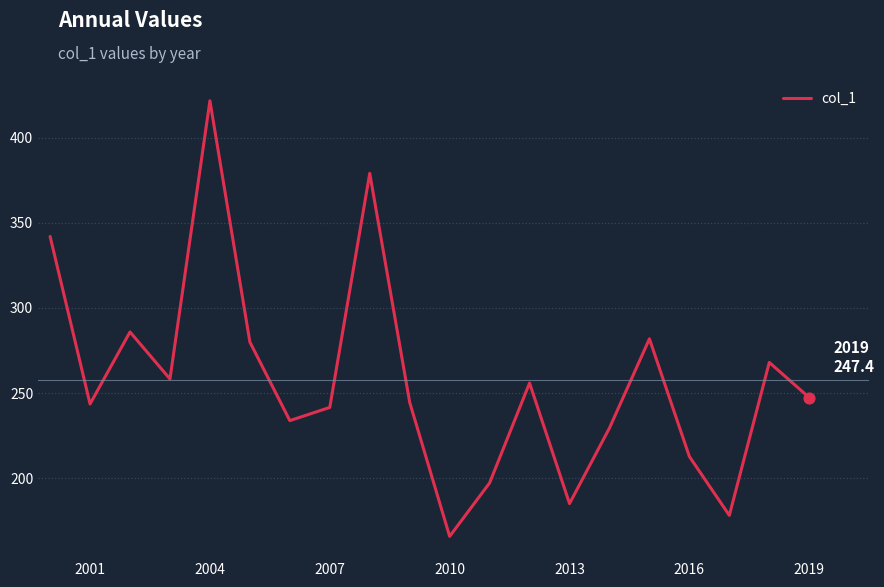

What is the minimum value shown in the chart?

165.9